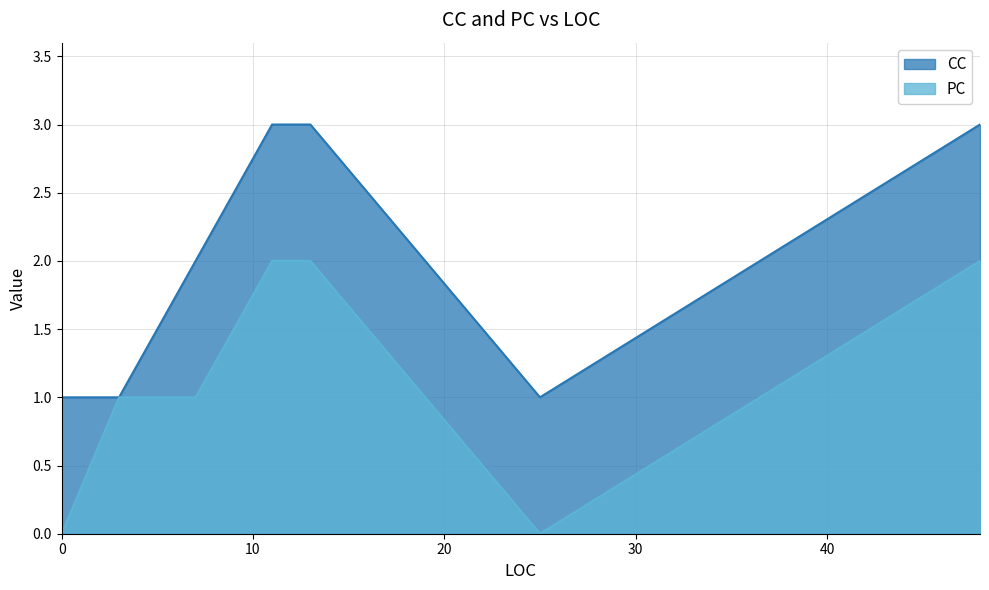

How many values in the PC series are below 1?

2